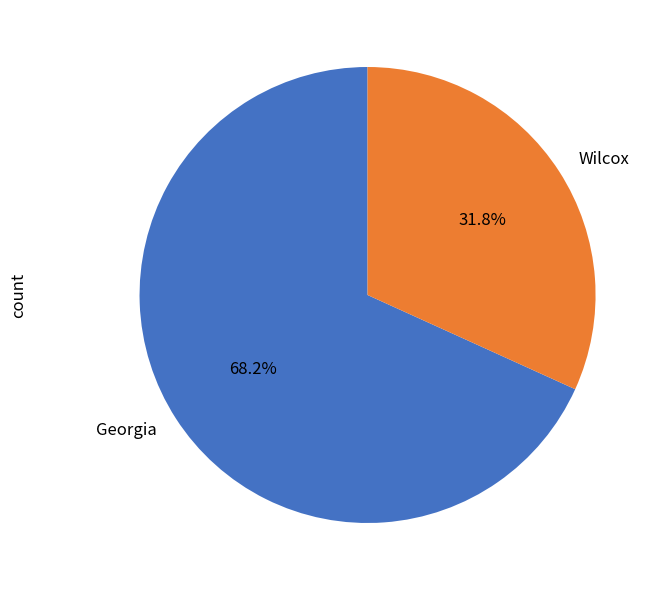

Do Wilcox and Georgia together represent more than half of the pie?

Yes